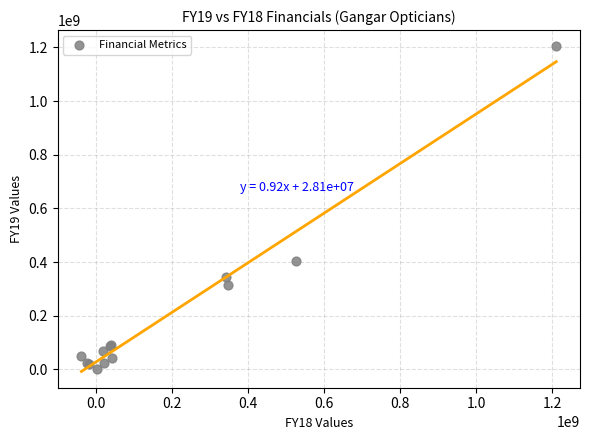

What Y value in the scatter plot is closest to 602756729?

404287488